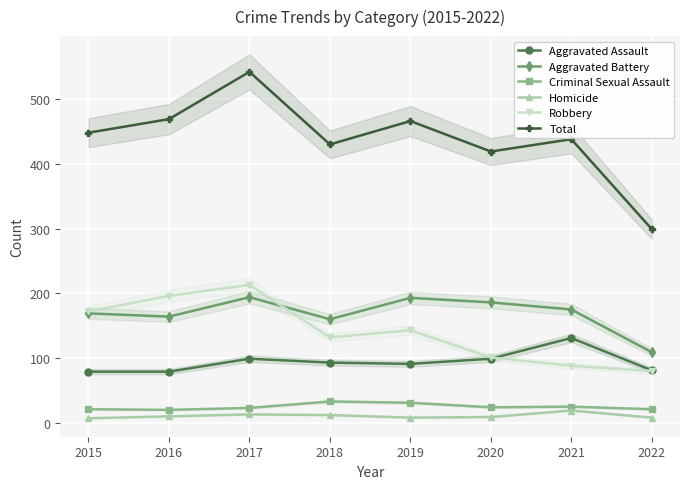

What are all the series names shown in the legend?

Aggravated Assault, Aggravated Battery, Criminal Sexual Assault, Homicide, Robbery, Total